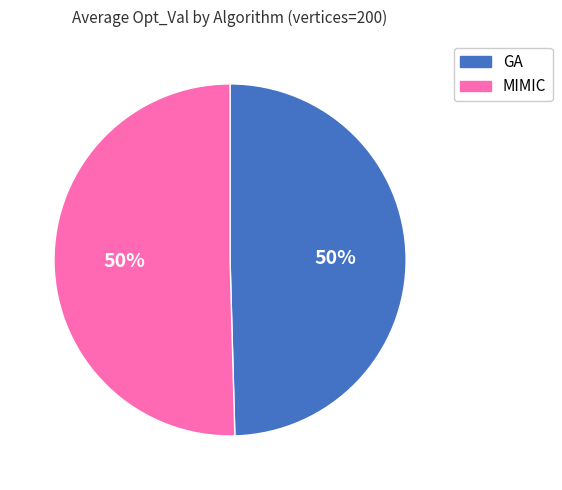

Do GA and MIMIC together represent more than half of the pie?

Yes